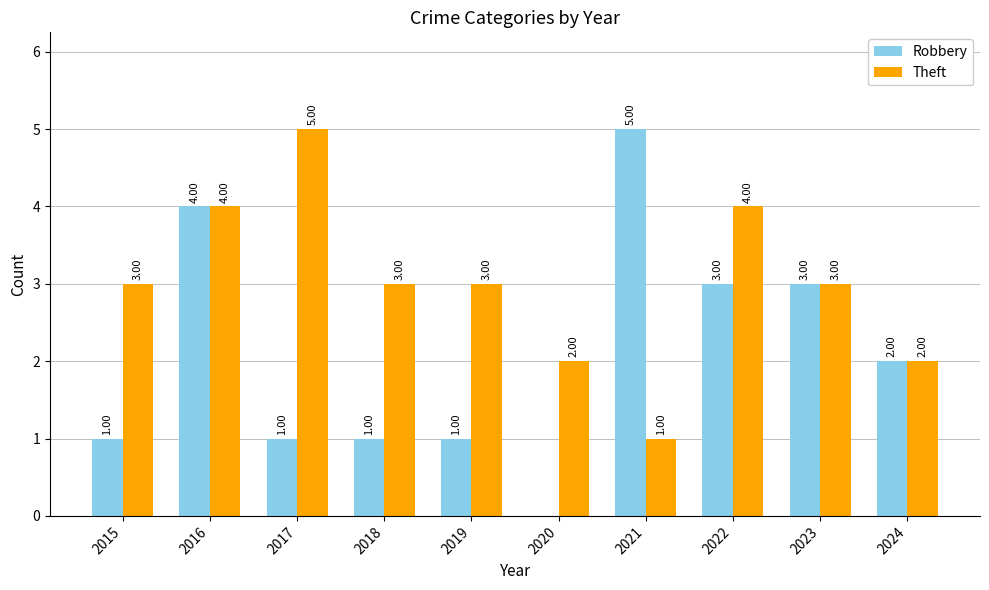

What is the approximate value of Theft at 2019?

3